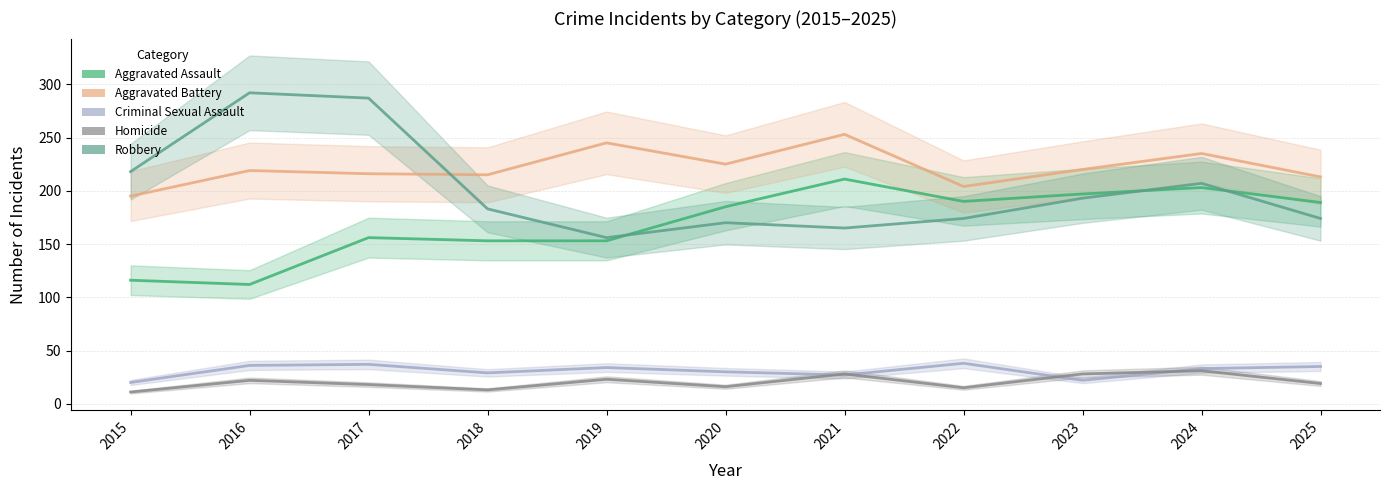

At which label does Aggravated Assault reach its peak?

2021